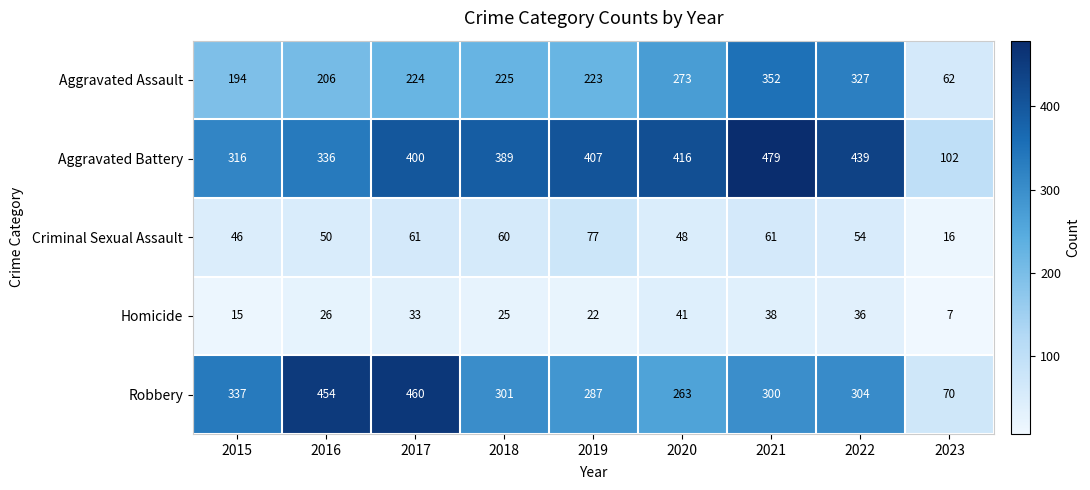

The Criminal Sexual Assault series shows 27 at 2016. True or false?

False